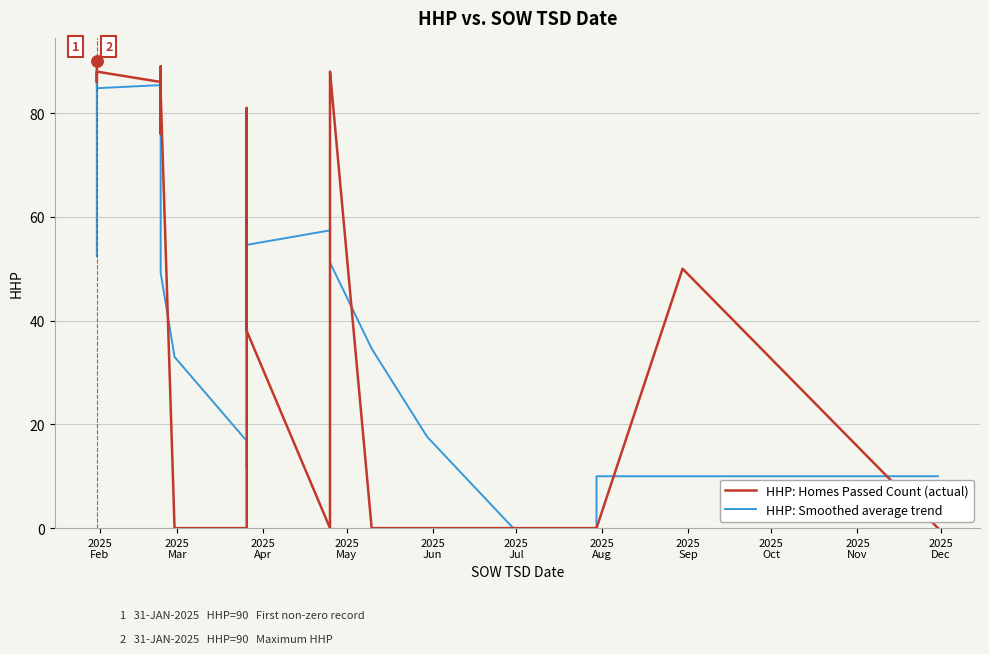

What is the label of the 39th point from the right?

2025
Mar